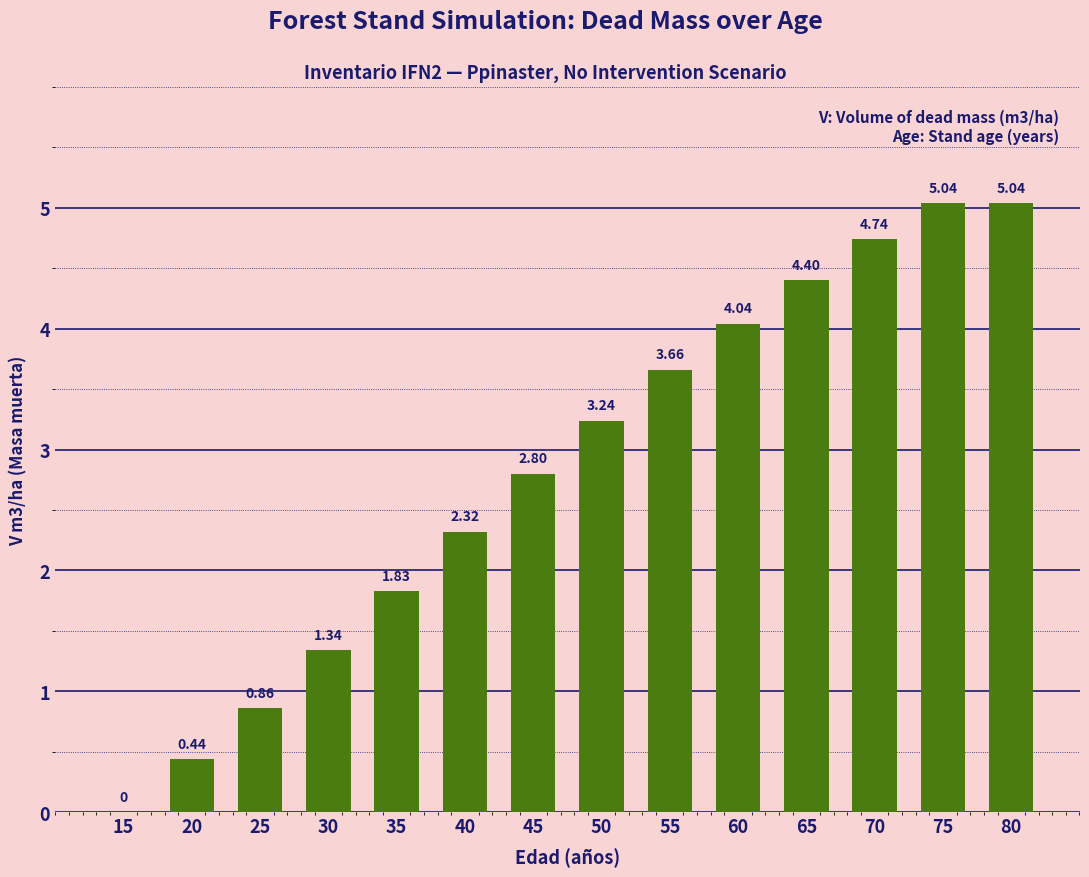

What is the change in value from 45 to 65?

+1.6